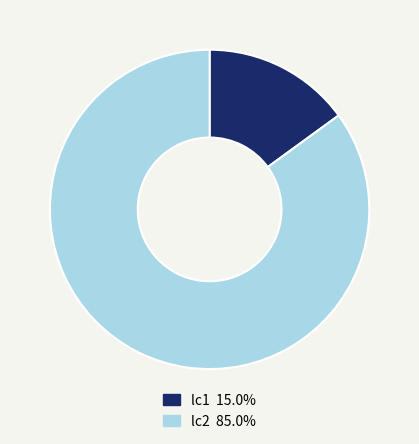

Approximately how many times larger is the value at lc1 compared to lc2?

0.2